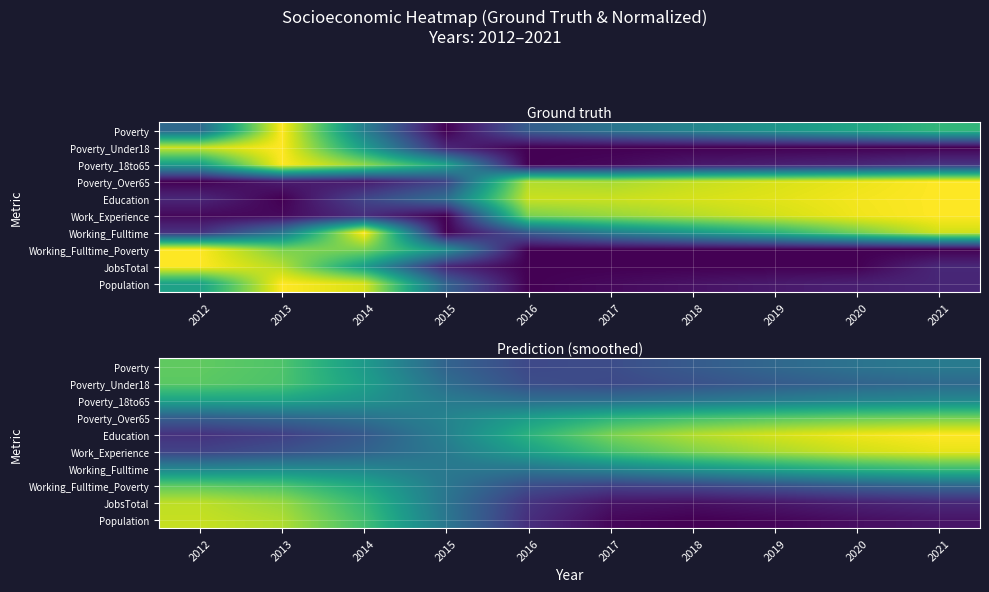

At 2013, list the series in order from largest to smallest.

Population, JobsTotal, Poverty, Poverty_Under18, Working_Fulltime_Poverty, Poverty_18to65, Working_Fulltime, Poverty_Over65, Work_Experience, Education